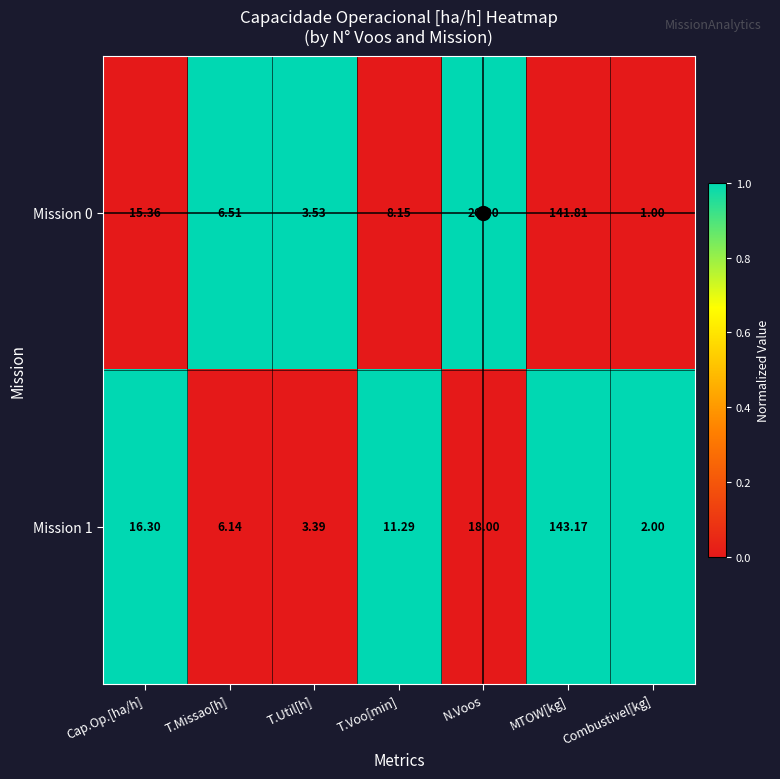

Which series has the widest spread of values?

Mission 1